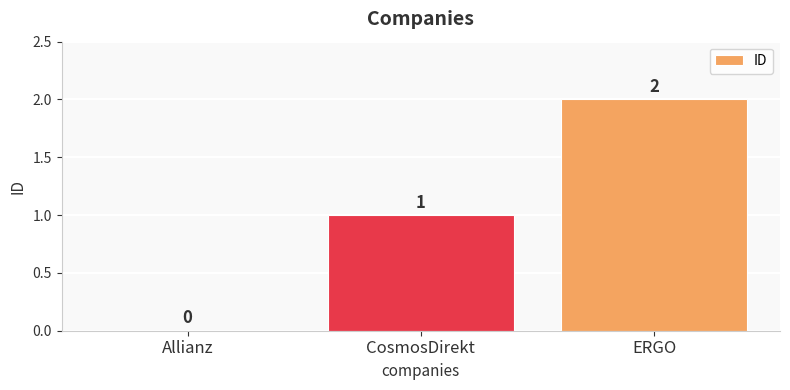

The value at Allianz is -1. True or false?

False